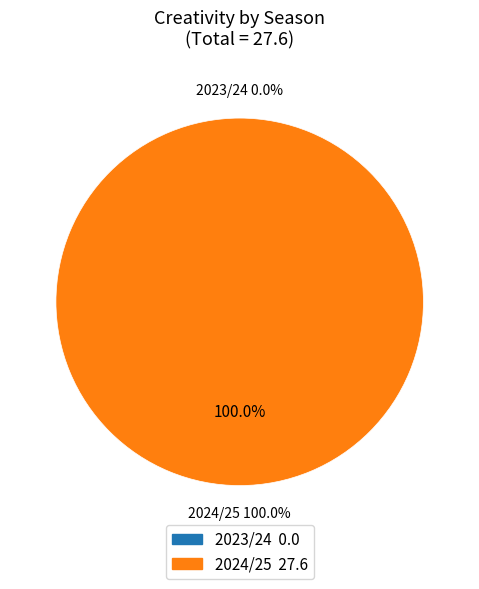

How many slices are in this pie chart?

2